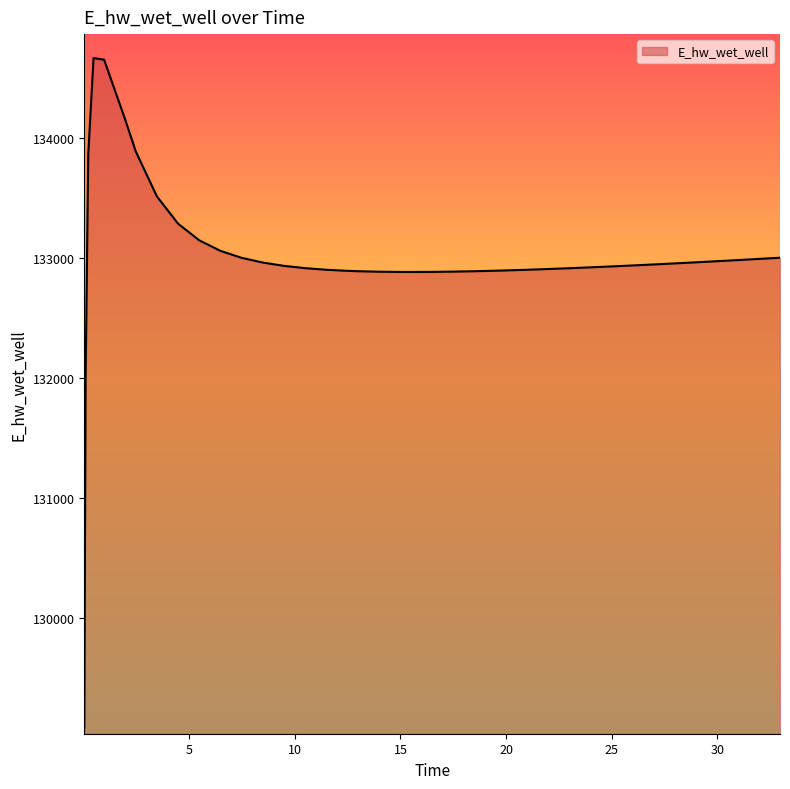

What is the greatest value displayed?

134669.5